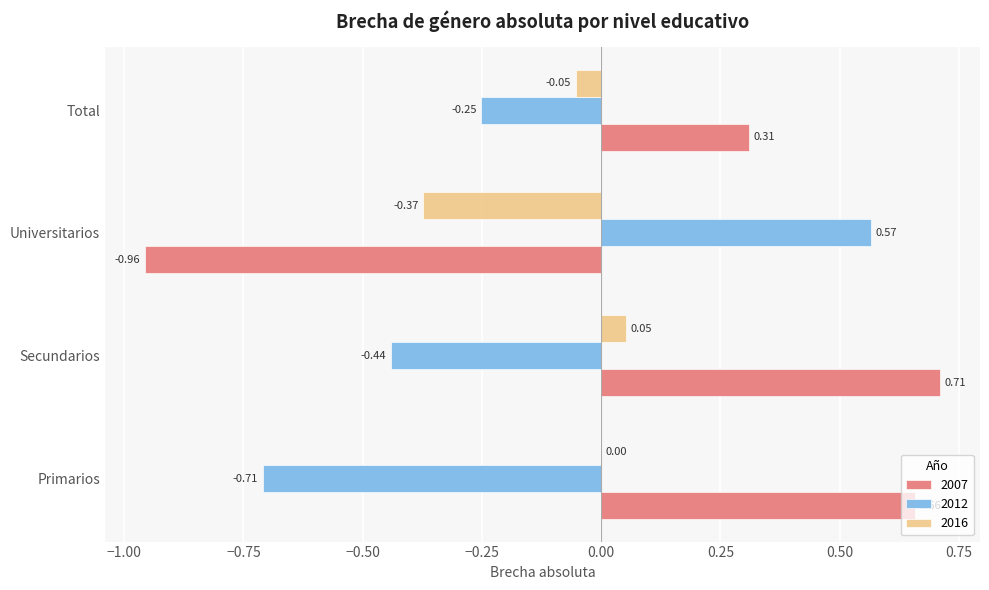

How many values in the 2012 series exceed 0?

1